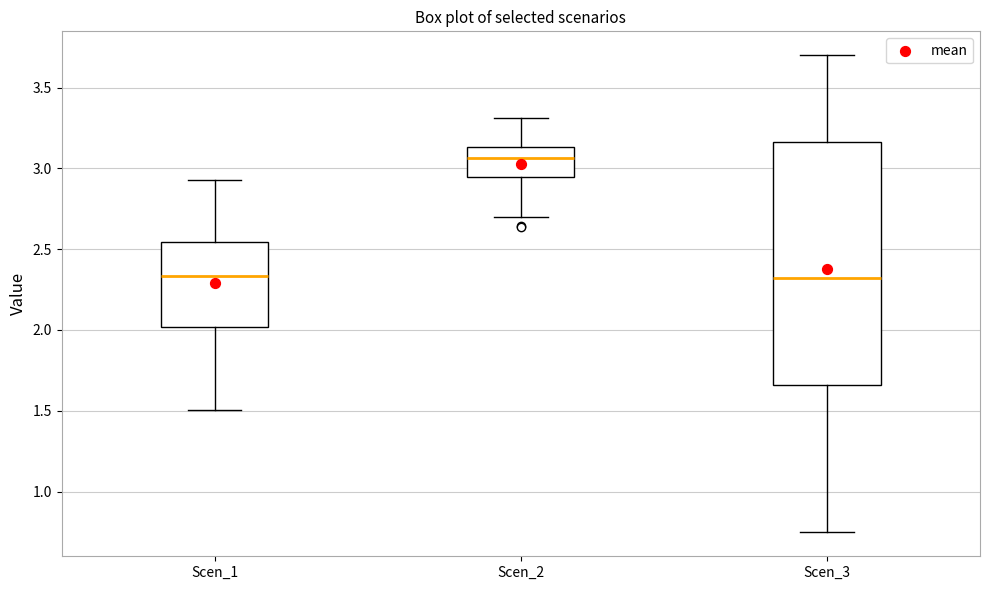

Where is the upper edge of the box for Scen_3 on the y-axis? The values are not printed on the chart, so give them approximately, as read against the axis.

3.15